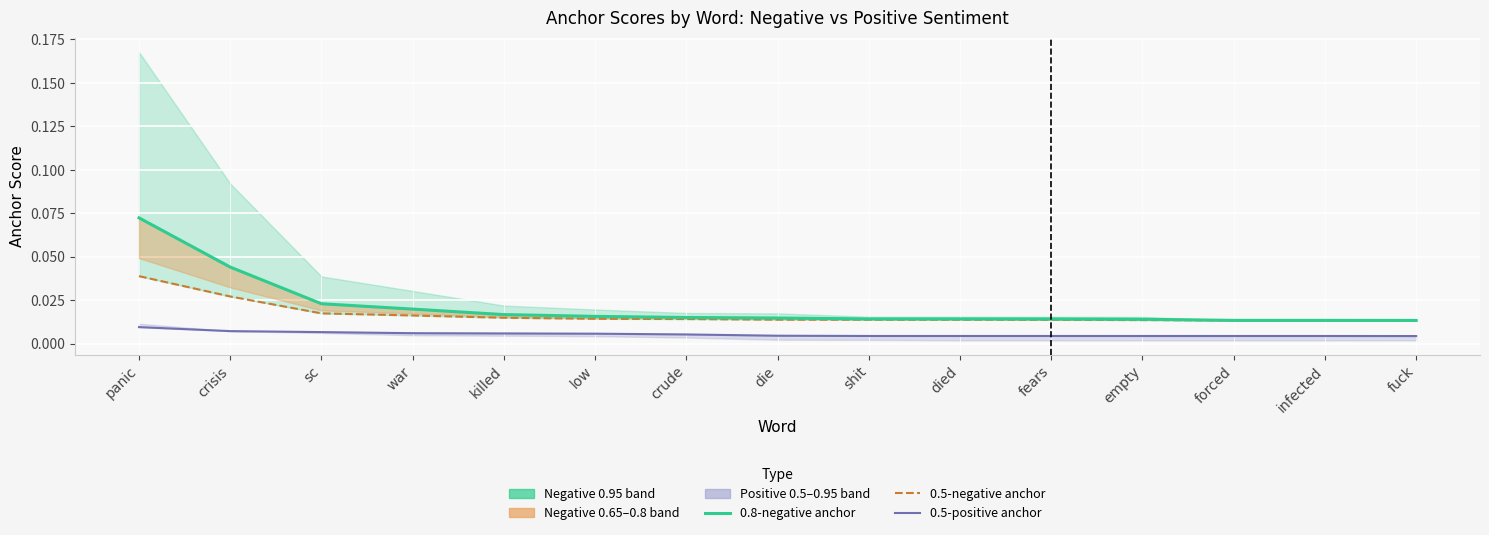

True or false: 0.5-positive anchor and 0.8-negative anchor cross at least once.

False